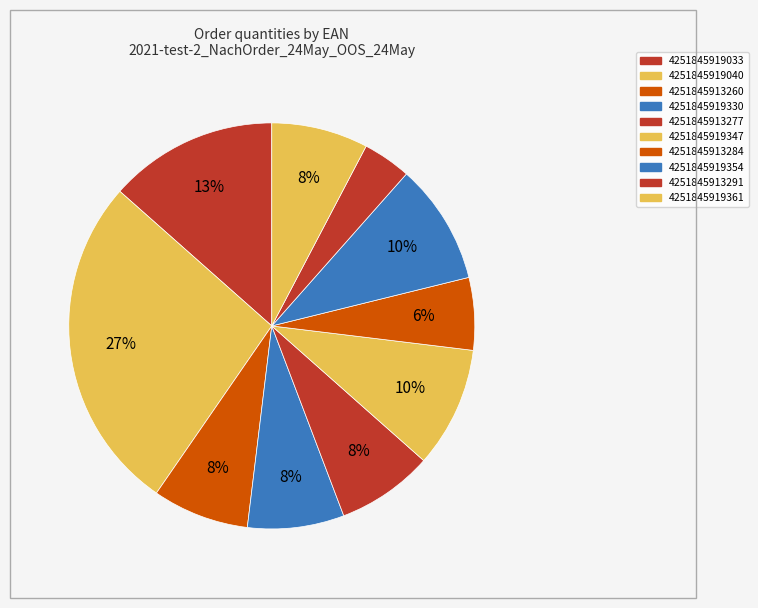

To the nearest percent, what percentage of the pie is 4251845919354?

10%